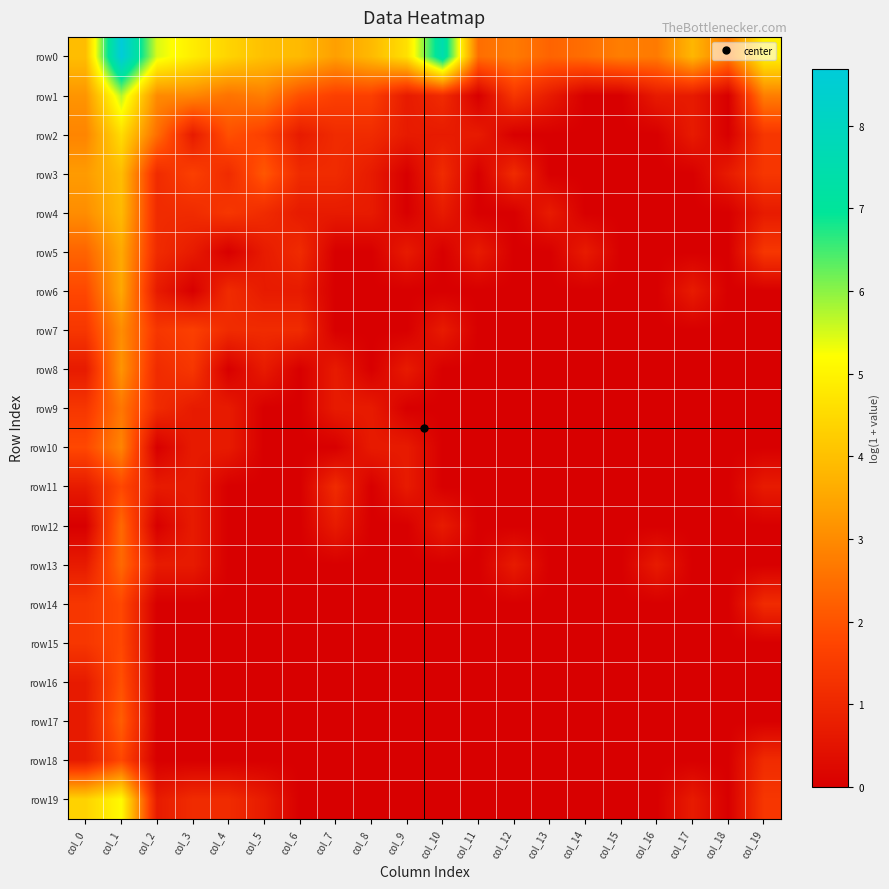

At how many categories does at least one series exceed 1?

20